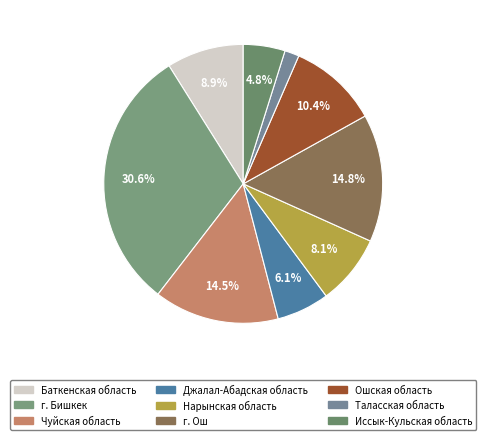

Count the number of slices in the pie.

9